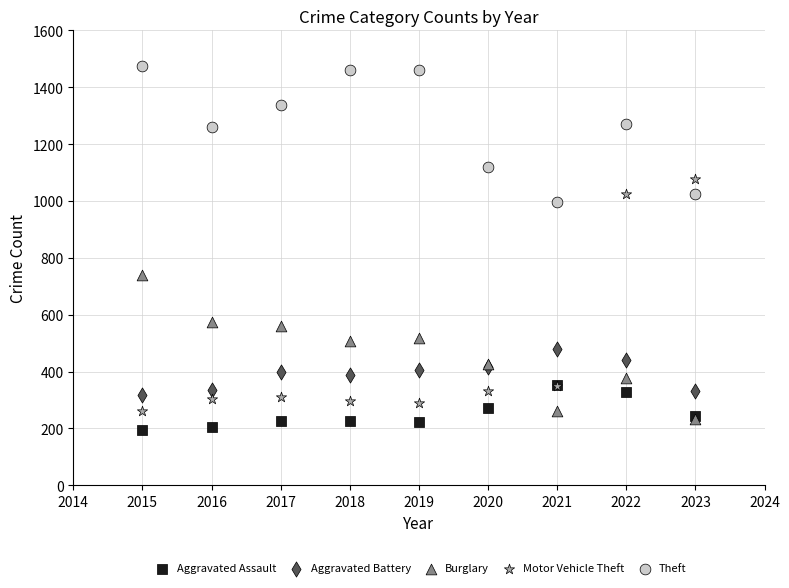

Which series contains the lowest Y value?

Aggravated Assault